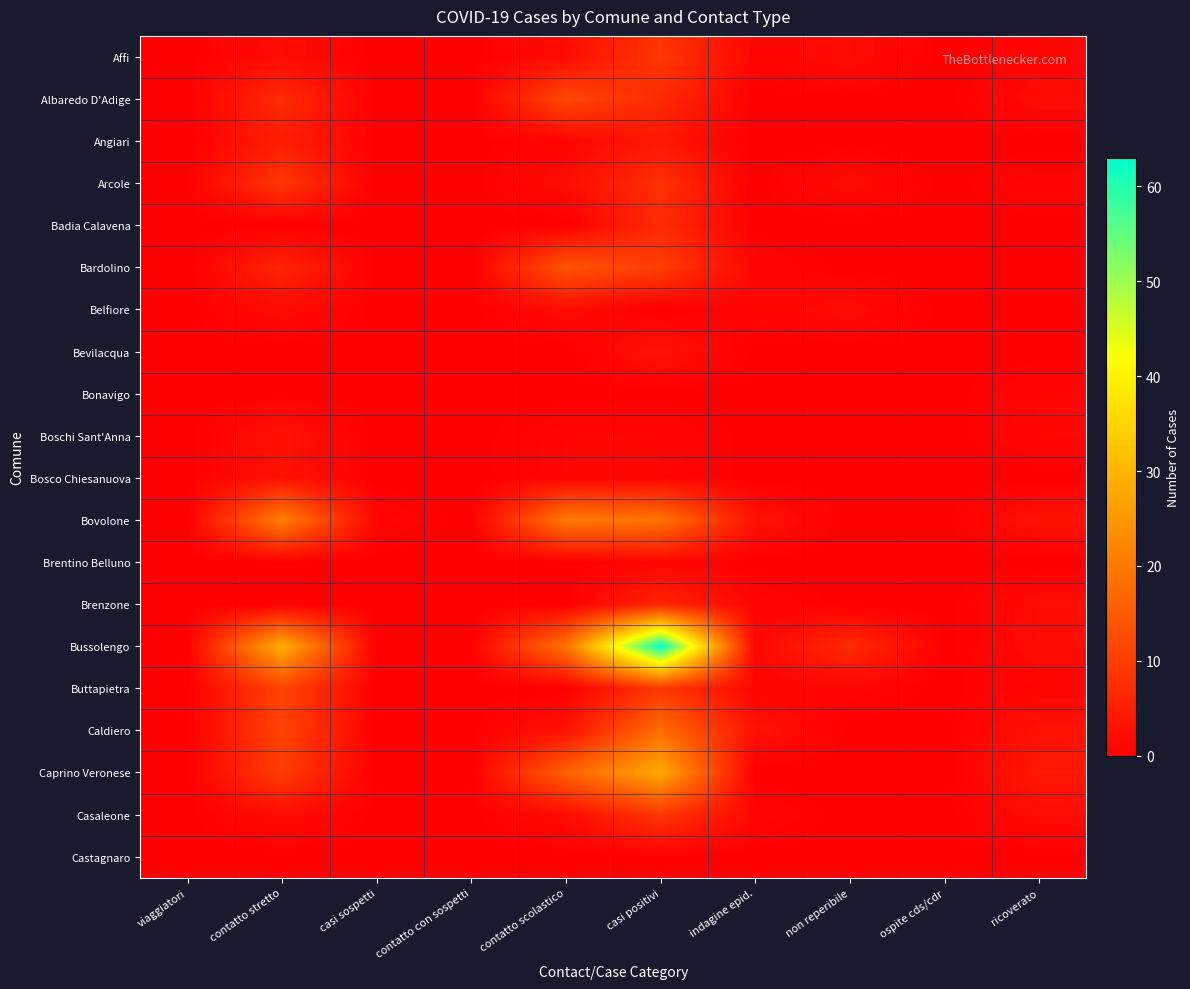

What is the total value across all series at ricoverato?

23